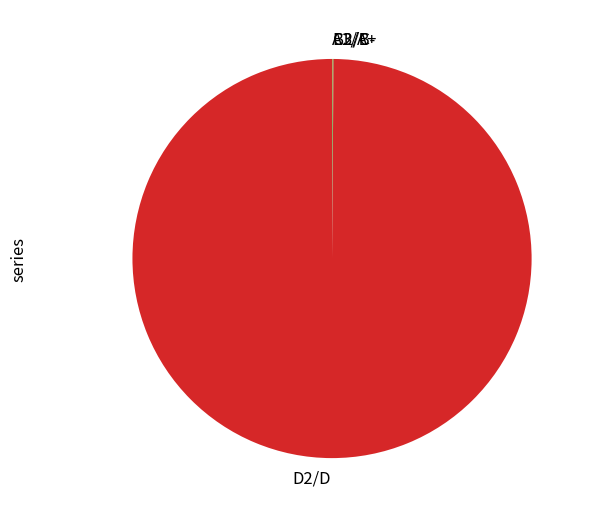

The D2/D slice represents 100% of the pie. True or false?

True